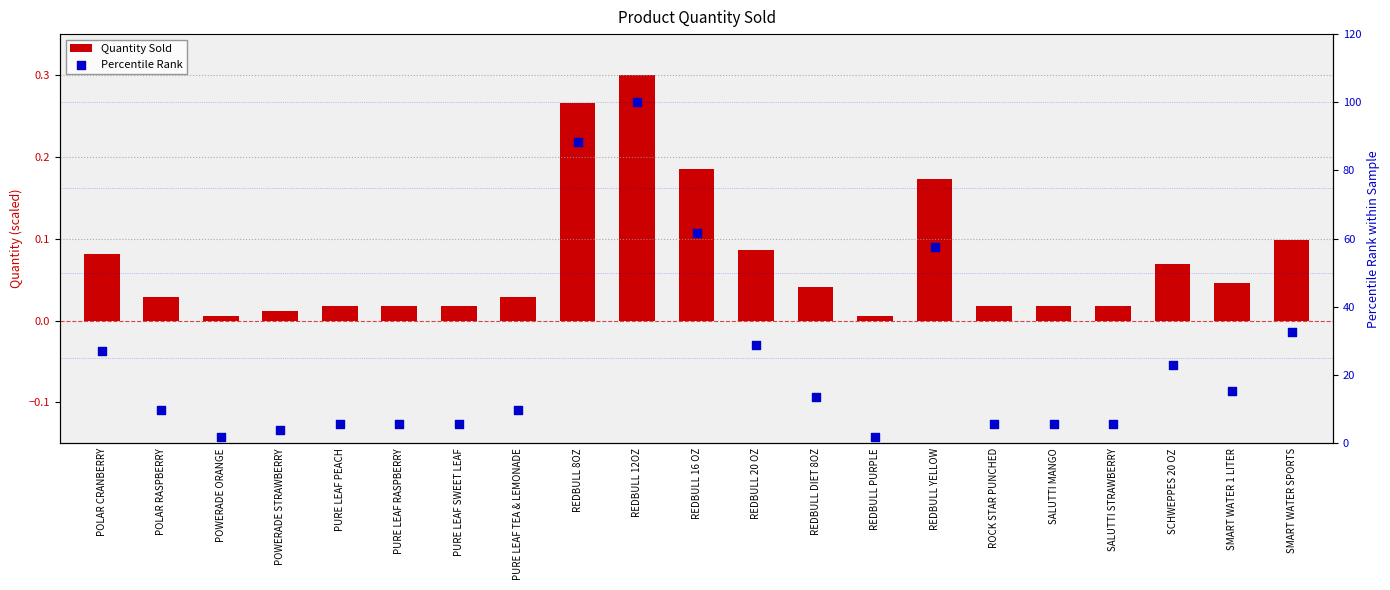

Which series contains the lowest Y value?

Quantity Sold